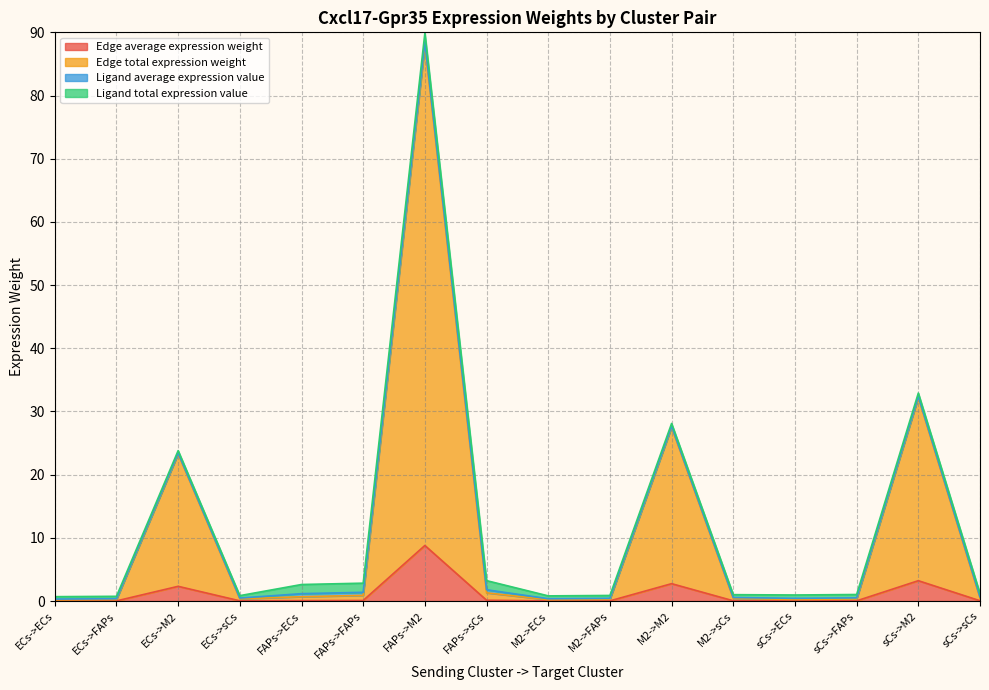

The value of Edge average expression weight at FAPs->sCs is 0.0. True or false?

False